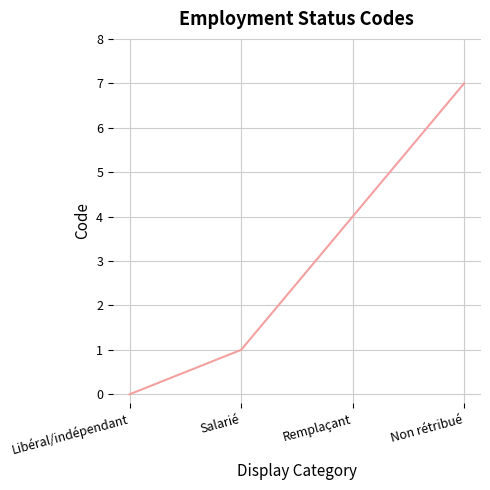

True or false: the data shows -5 at Libéral/indépendant.

False